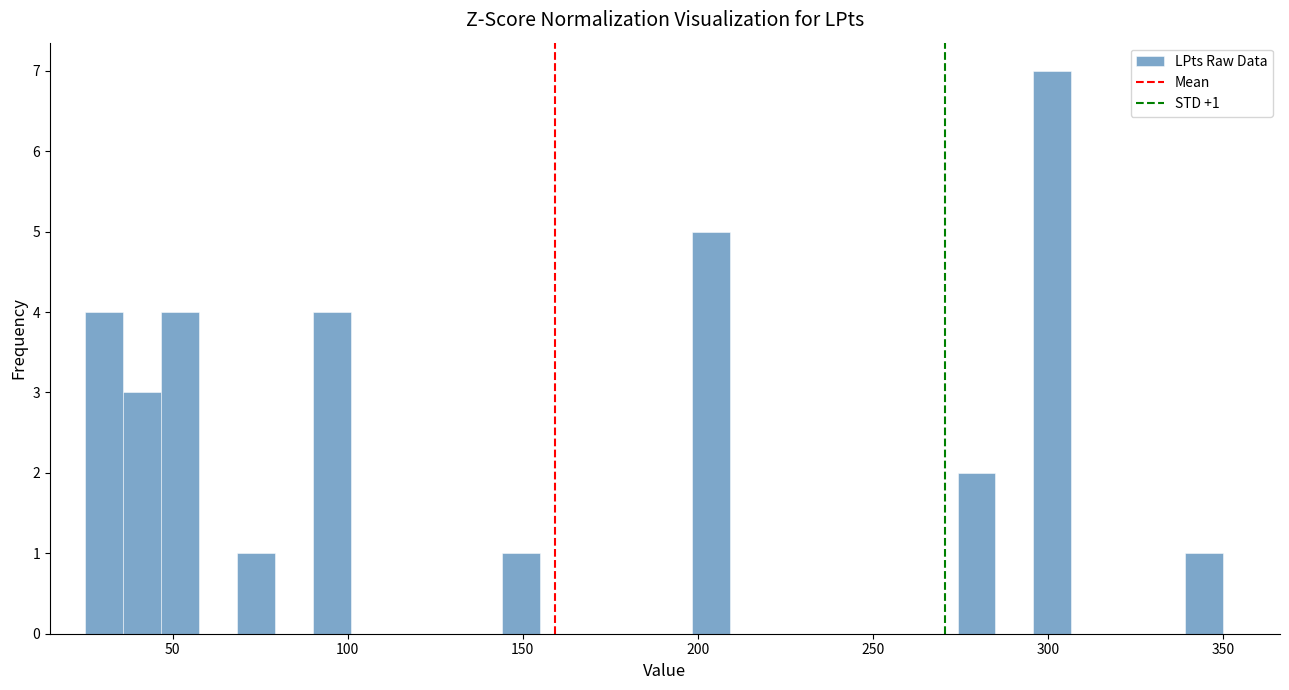

Around what value on the x-axis is the tallest bar? Give the approximate position of its centre, as read against the axis.

300